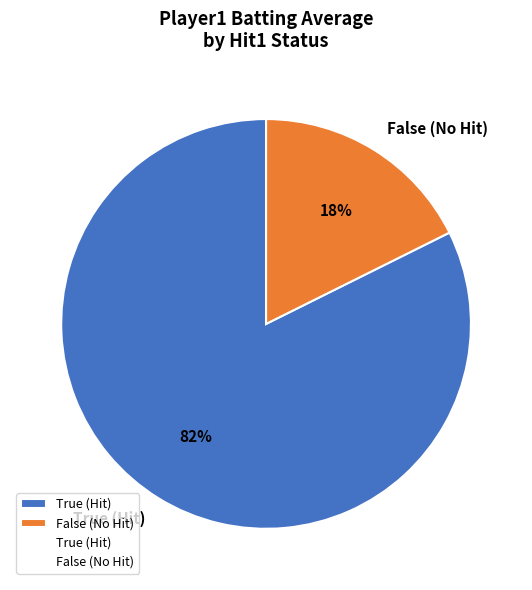

To the nearest percent, what portion does True (Hit) represent?

82%